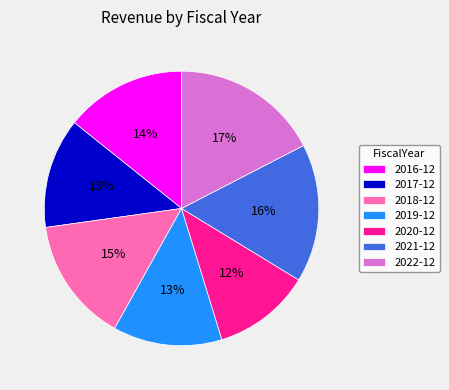

Which category has the smallest portion of the pie?

2020-12